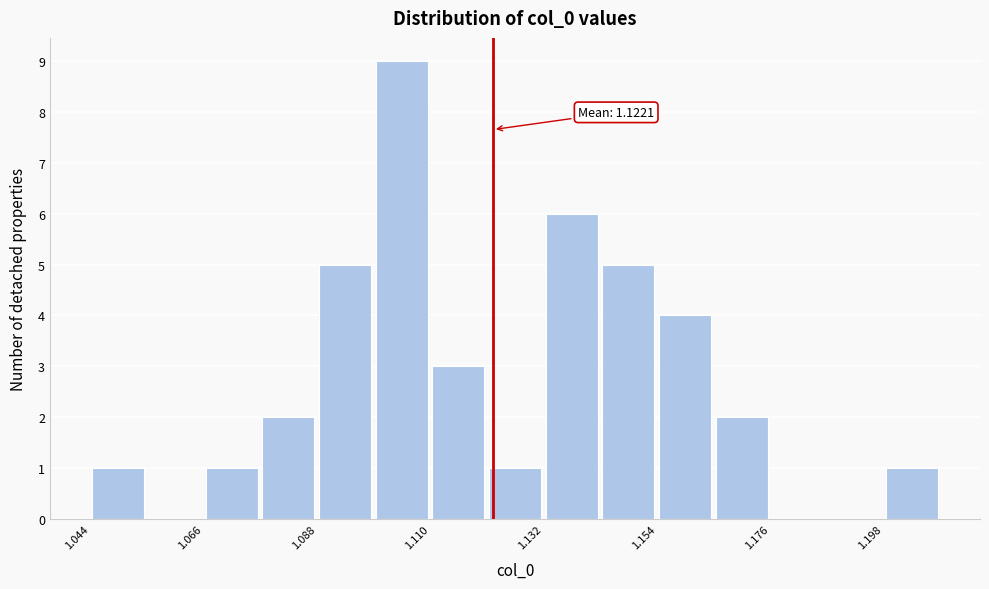

Read against the x-axis, roughly where is the centre of the tallest bar?

1.105